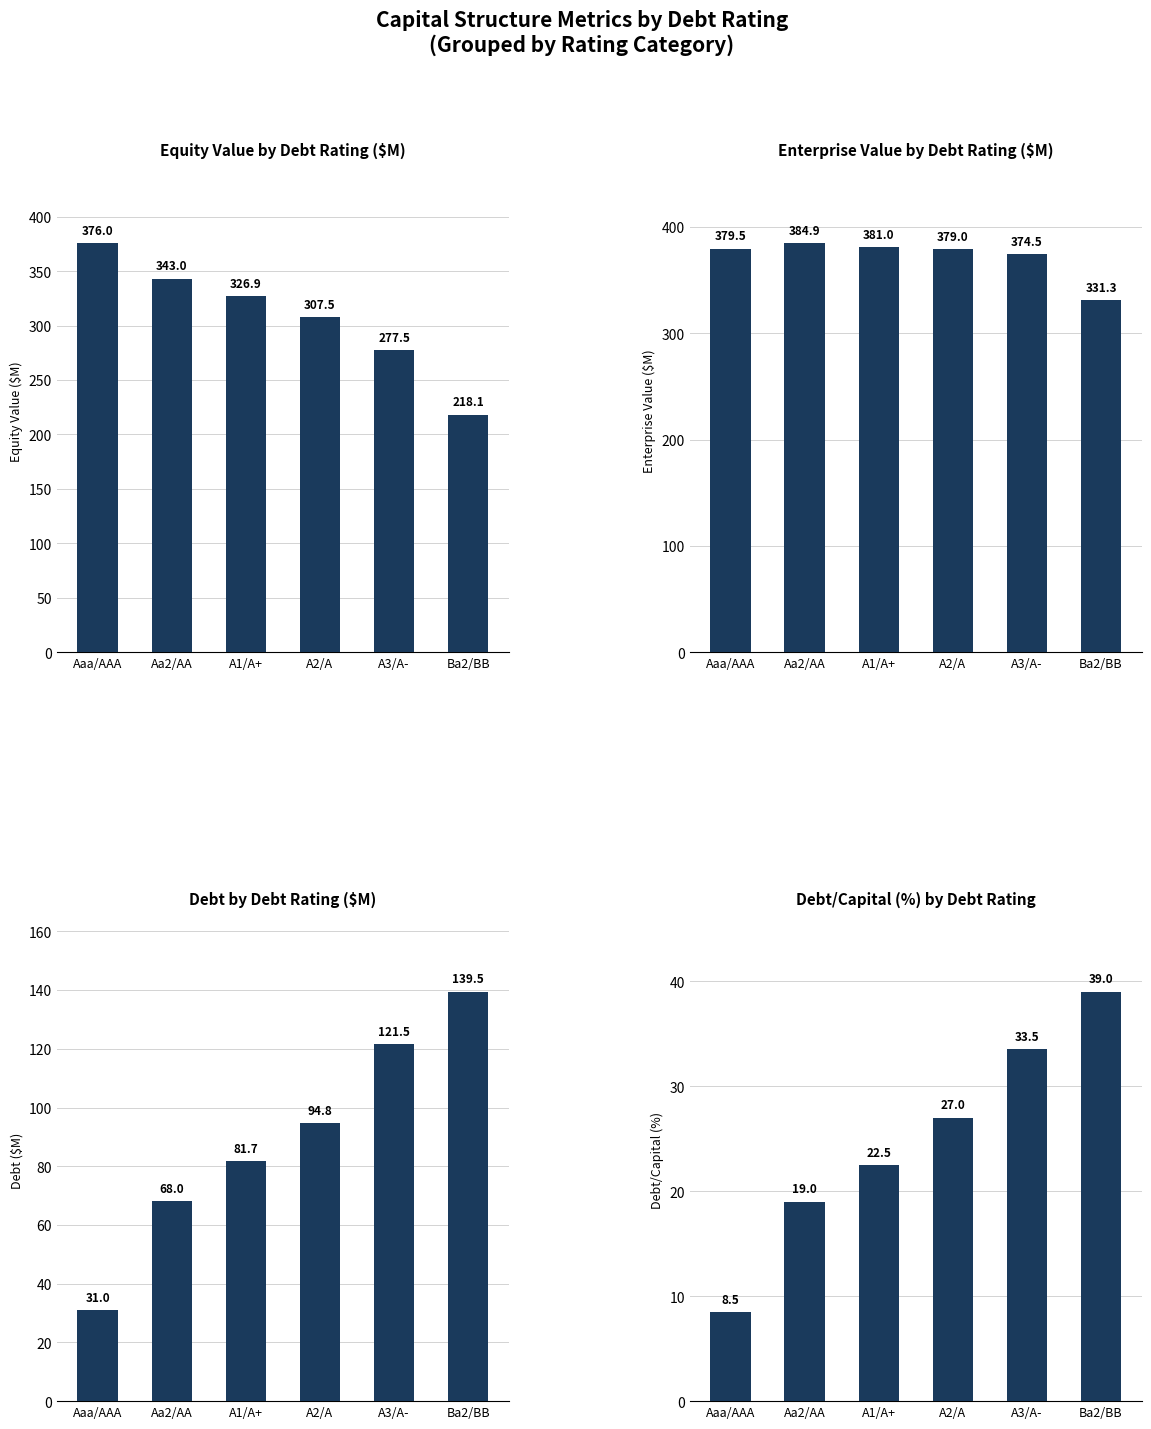

Which series has the largest total across all categories?

Enterprise Value ($M)